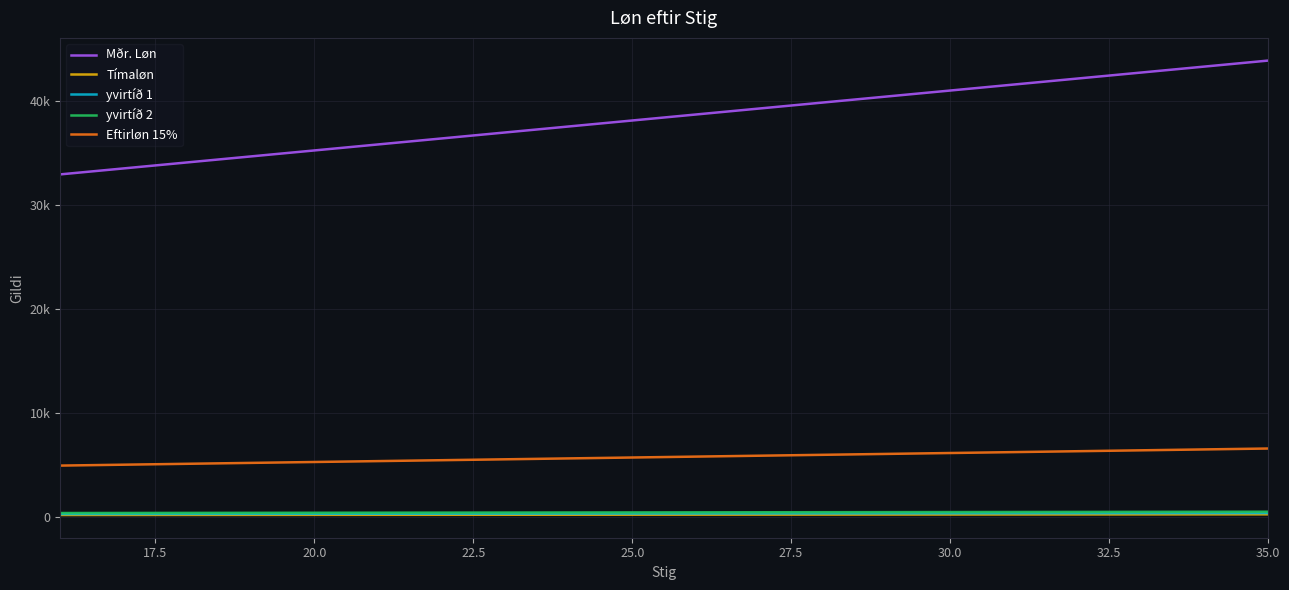

Is this an area chart (filled region under the line)?

No